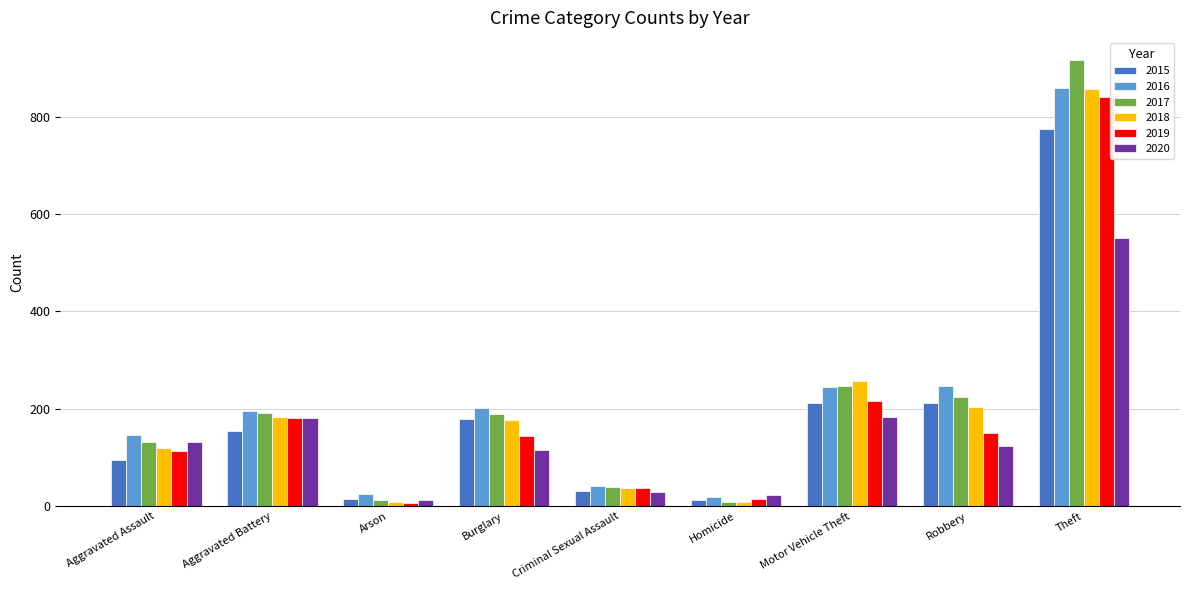

Which series has the largest range (max minus min)?

2017